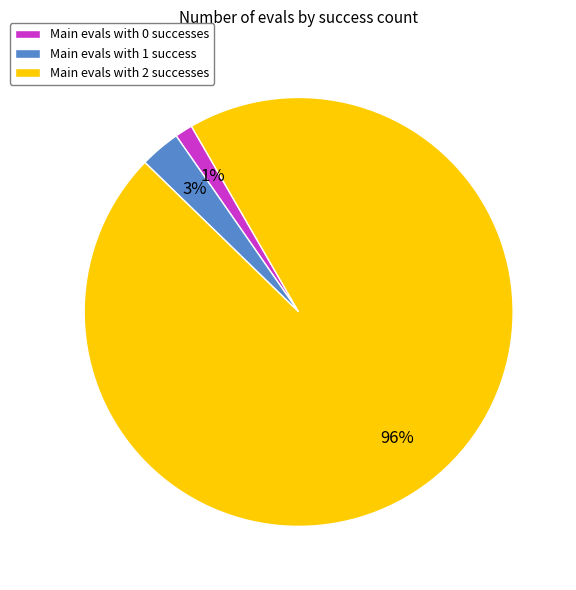

How many slices are in this pie chart?

3